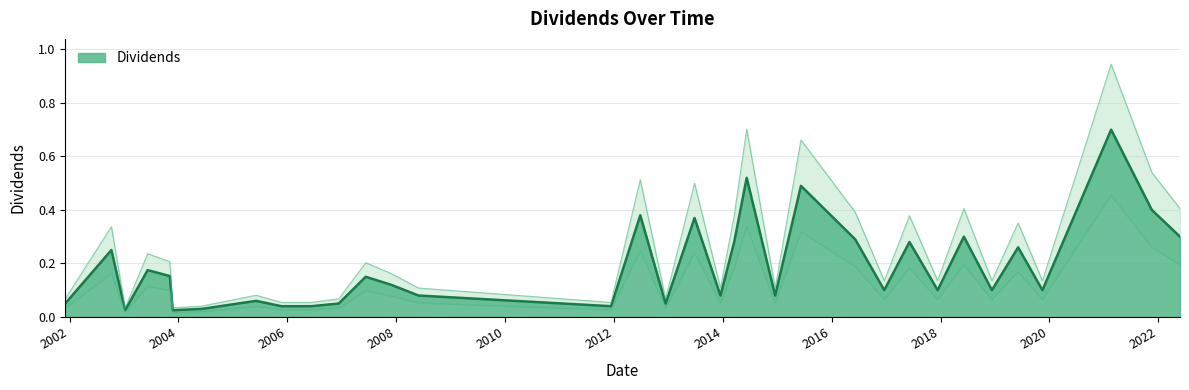

Reading left to right, list all the values displayed in this chart.

0.1	0.2	0.0	0.2	0.2	0.0	0.0	0.1	0.0	0.0	0.1	0.1	0.1	0.1	0.0	0.4	0.1	0.4	0.1	0.3	0.5	0.1	0.5	0.3	0.1	0.3	0.1	0.3	0.1	0.3	0.1	0.7	0.4	0.3